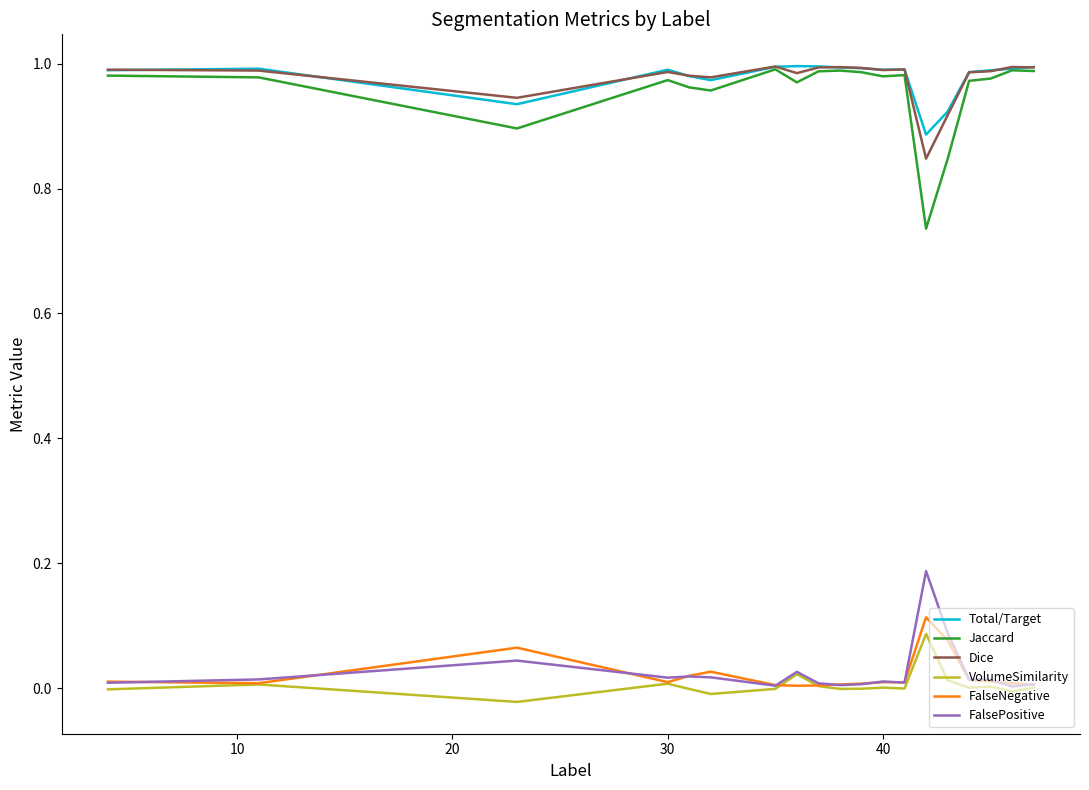

True or false: VolumeSimilarity and Jaccard cross at least once.

False